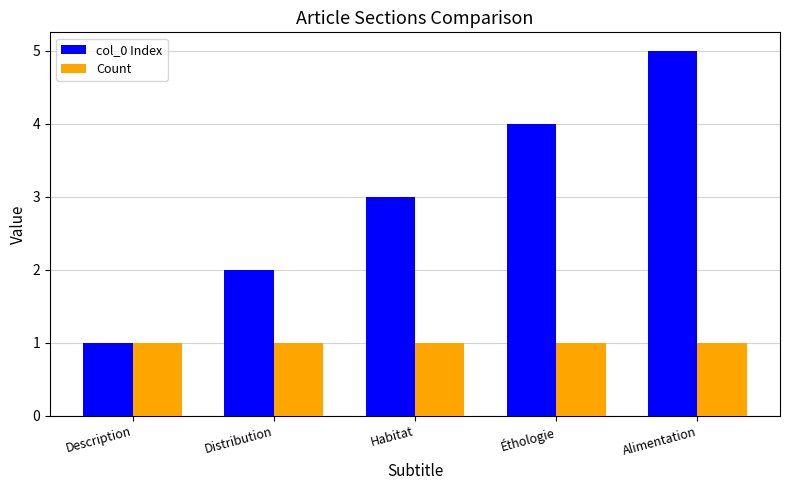

How many col_0 Index values are between 2 and 4?

3